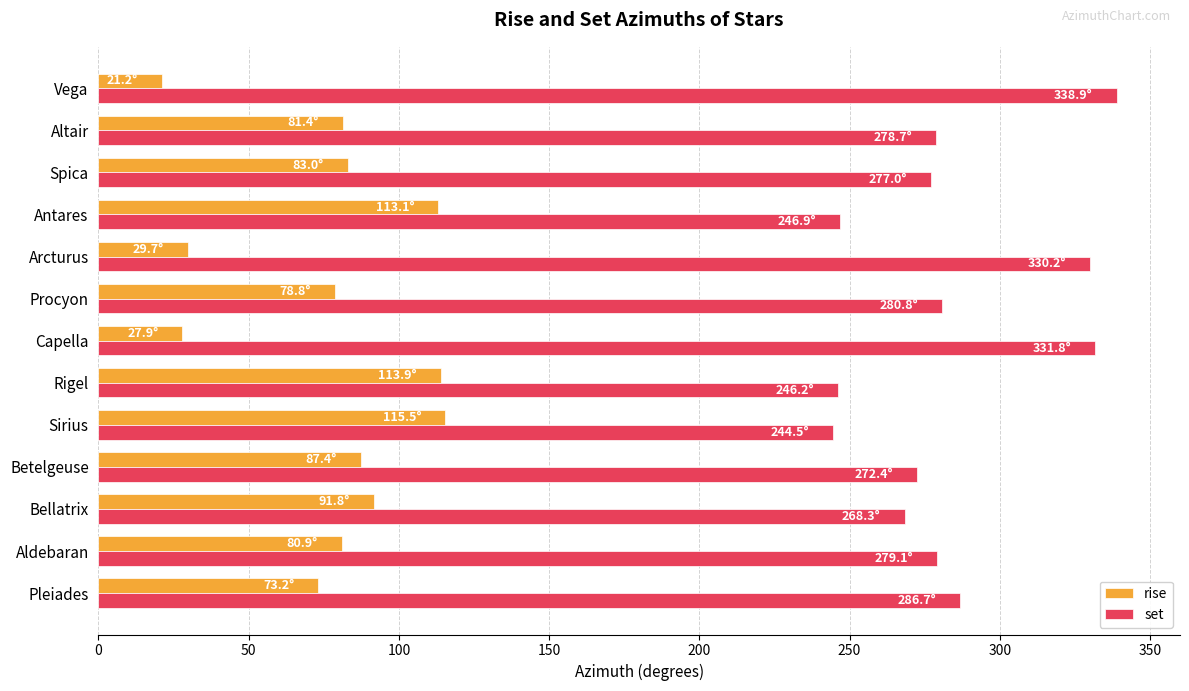

The value of rise at Procyon is 78.8. True or false?

True